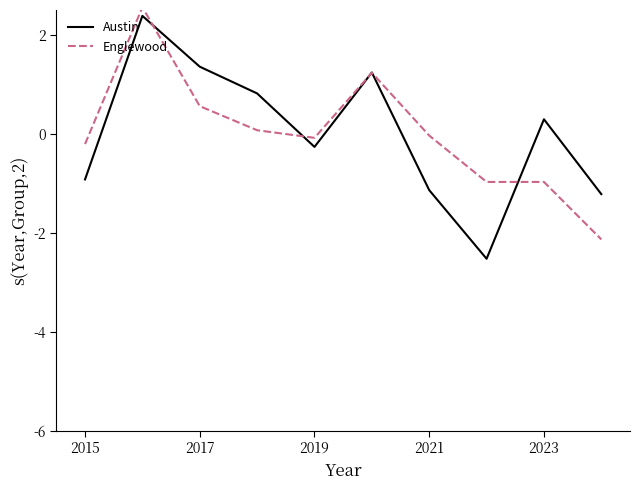

What is the highest value of the Austin series?

2.4